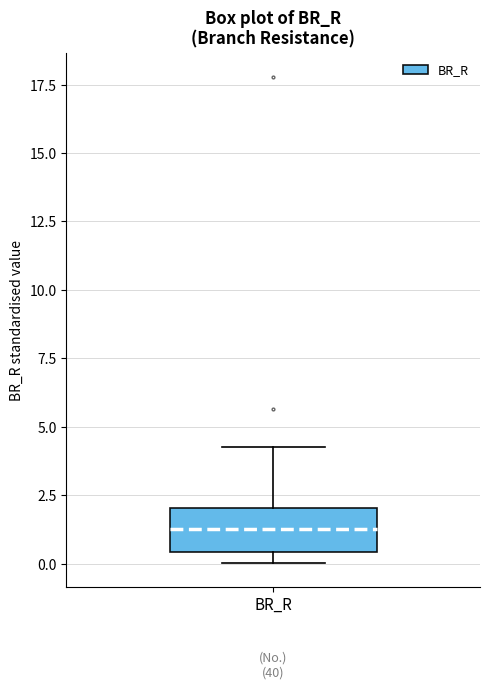

Where does the median line of the box for BR_R sit on the y-axis? The values are not printed on the chart, so give them approximately, as read against the axis.

1.5